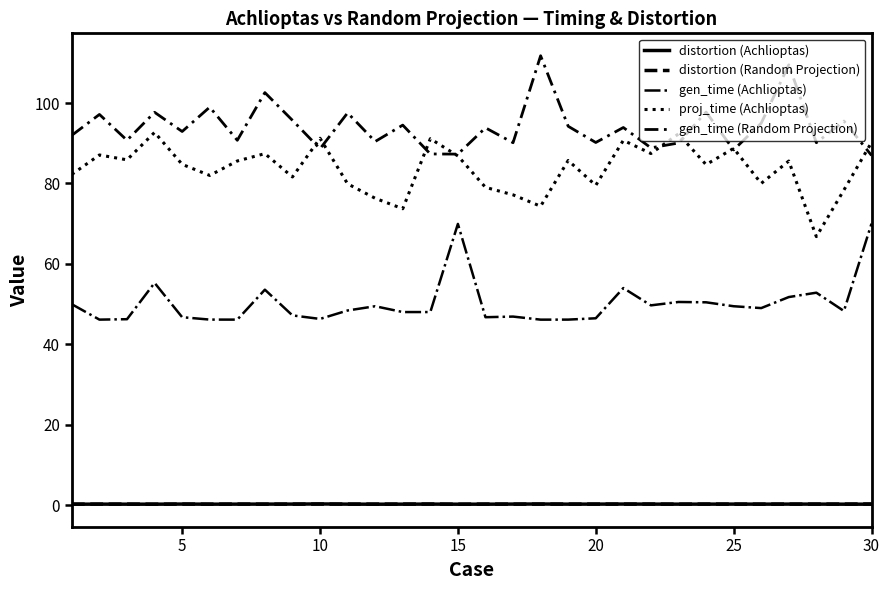

Does the chart display data point markers on the line(s)?

No